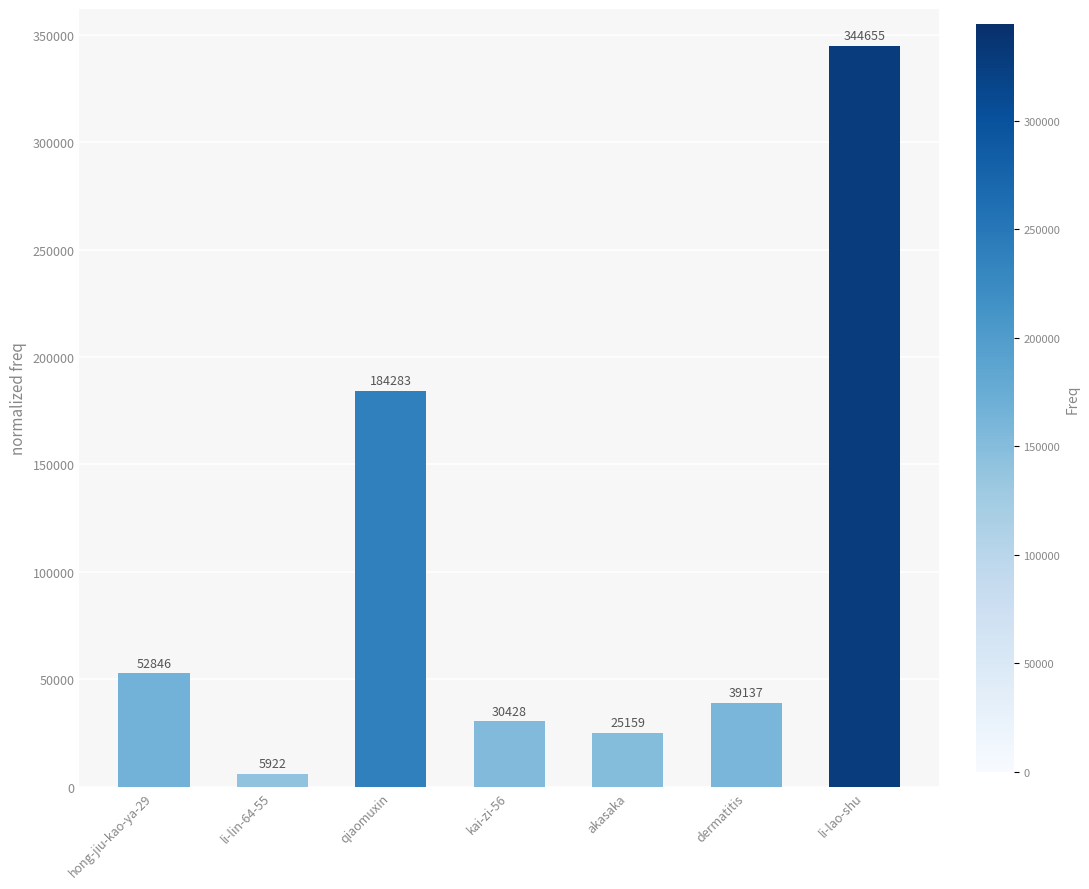

Where does the data first go above 39137?

hong-jiu-kao-ya-29